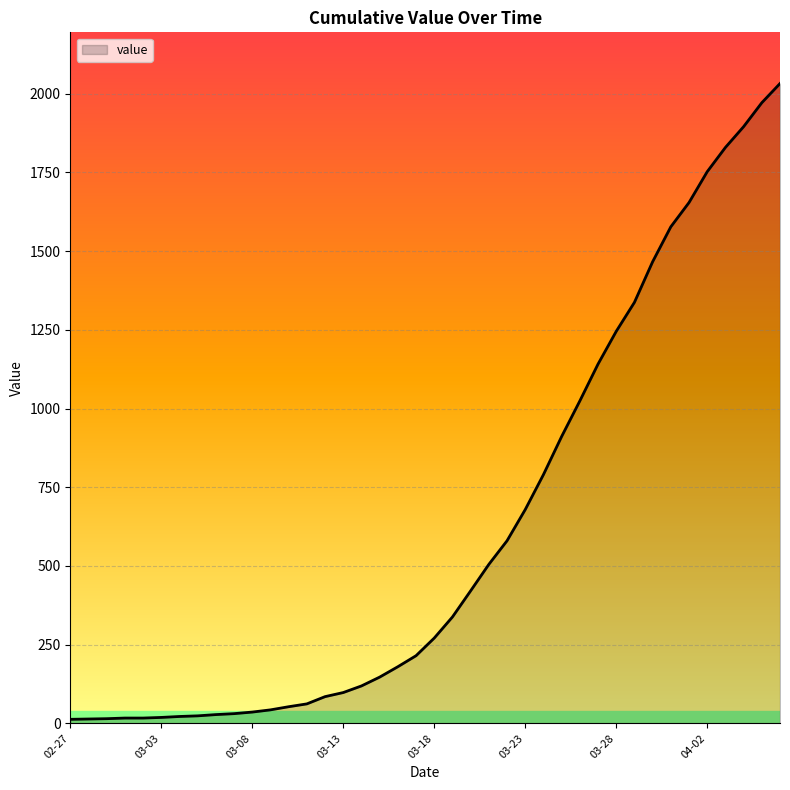

What is the maximum value shown in the chart?

2032